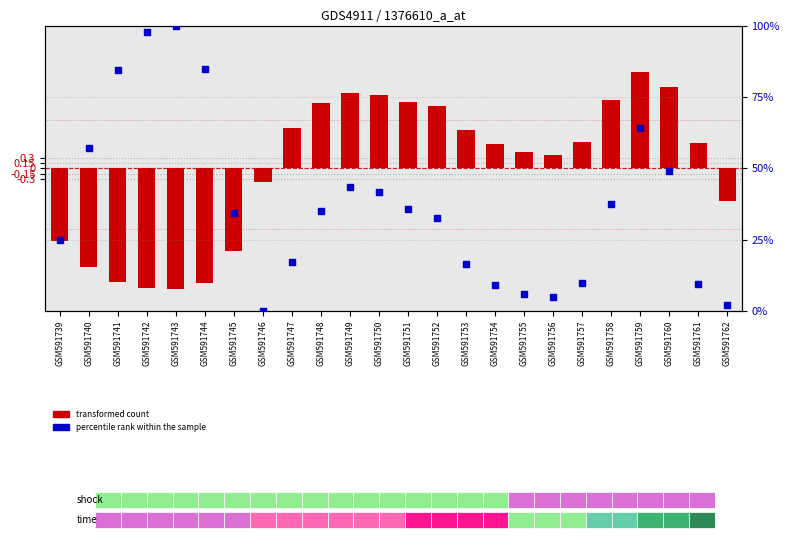

Which series has the largest total across all categories?

percentile rank within the sample